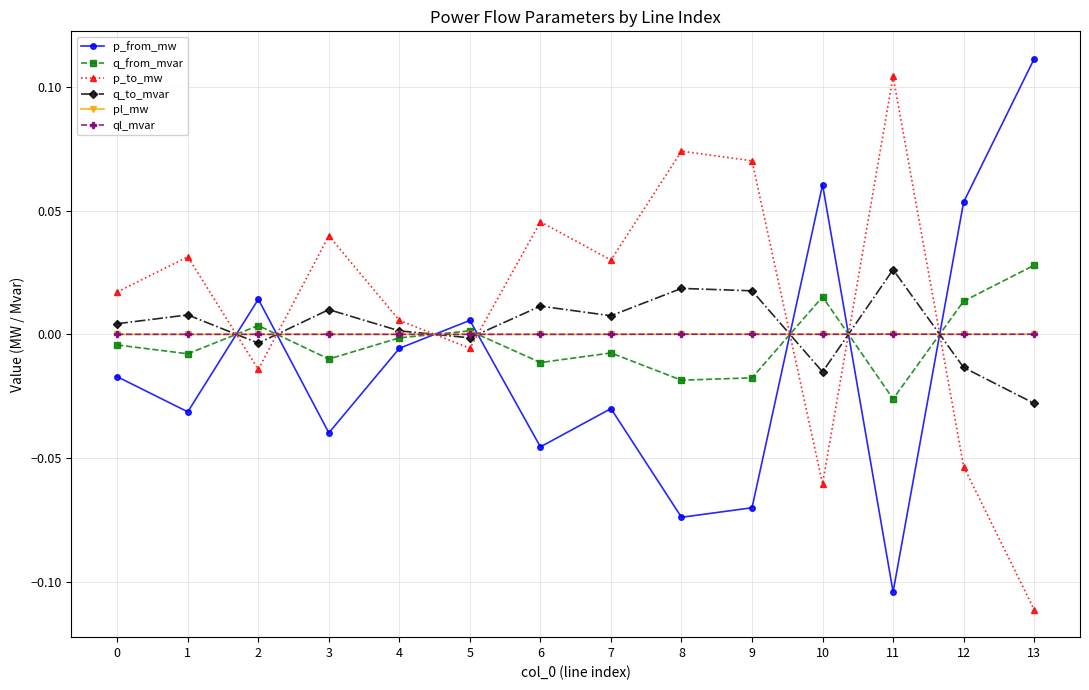

True or false: q_from_mvar has more than 0 interior local peaks.

True